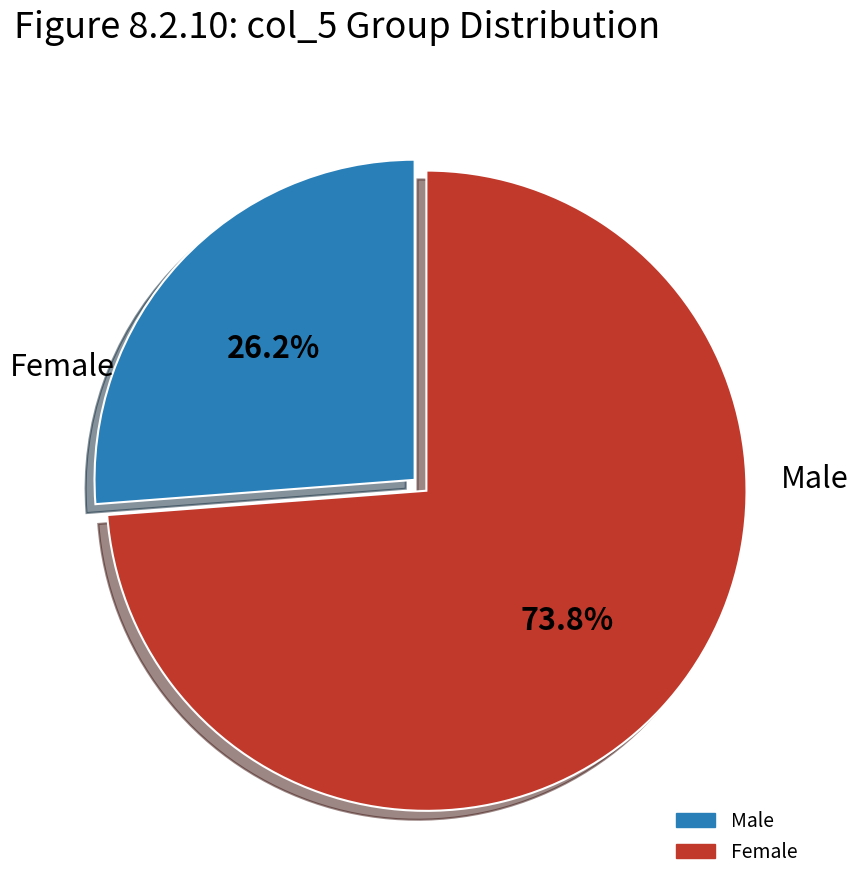

Is there a majority slice in this chart?

Yes